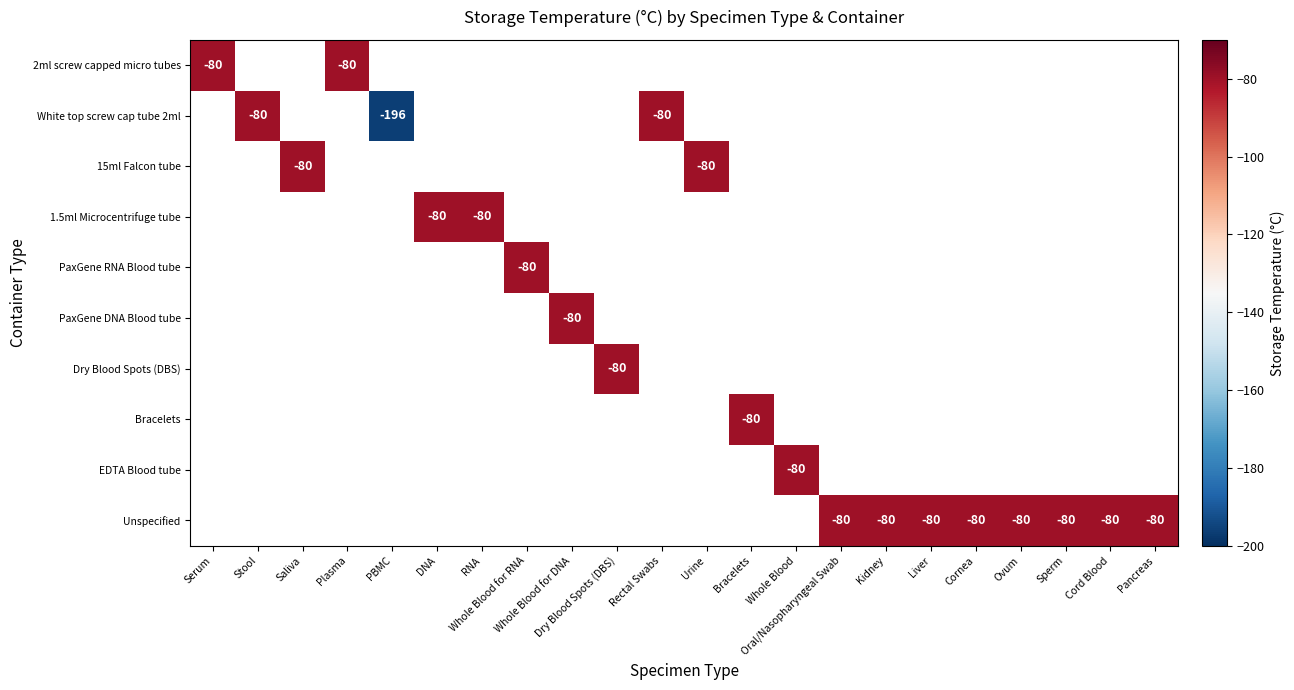

How many categories are shown in the chart?

22